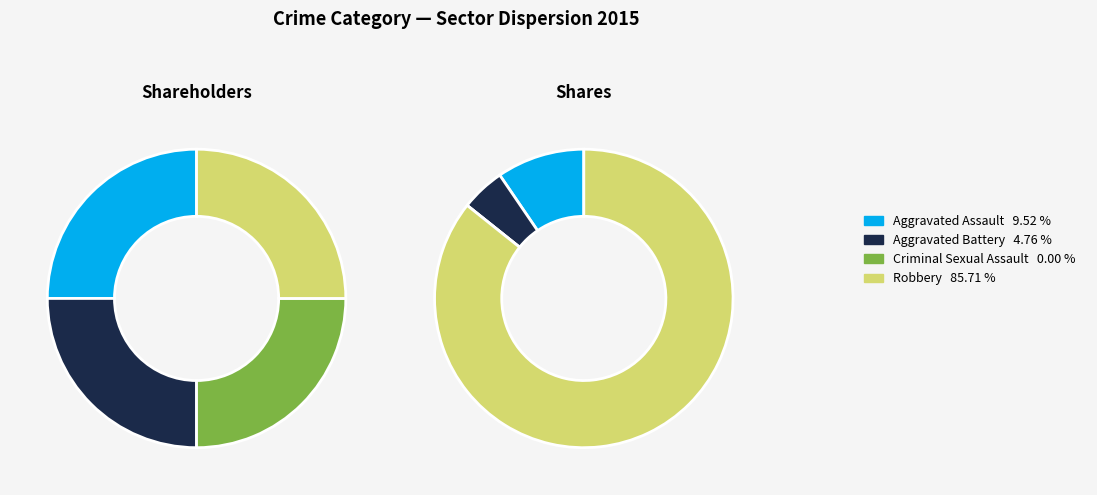

Rank the categories by value from lowest to highest.

Criminal Sexual Assault, Aggravated Battery, Aggravated Assault, Robbery